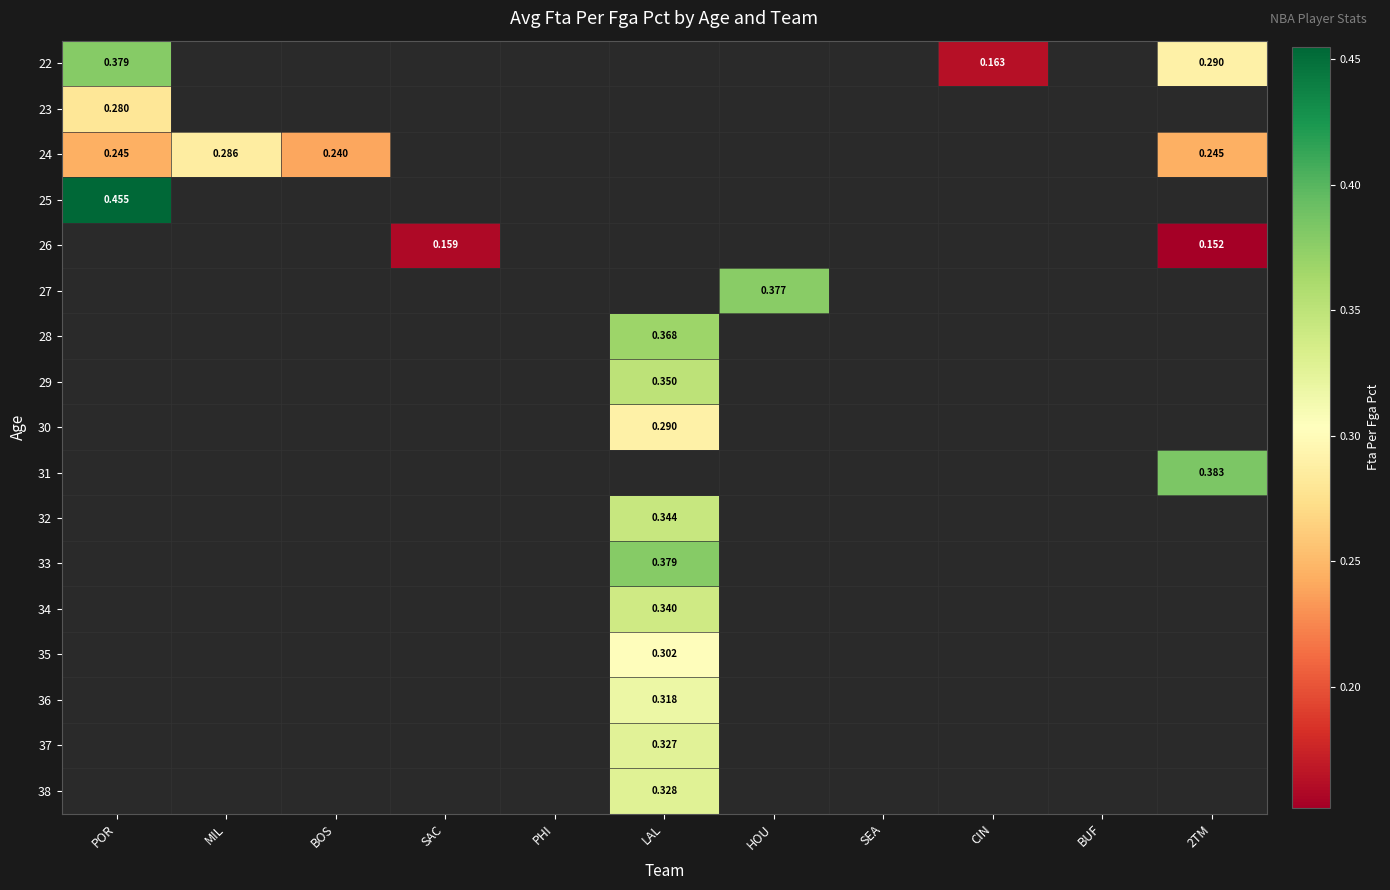

At how many categories does at least one series exceed 0?

8